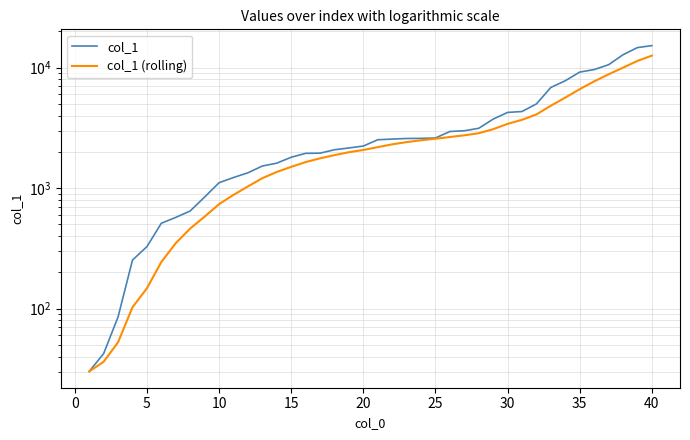

What is the smallest value displayed?

30.1